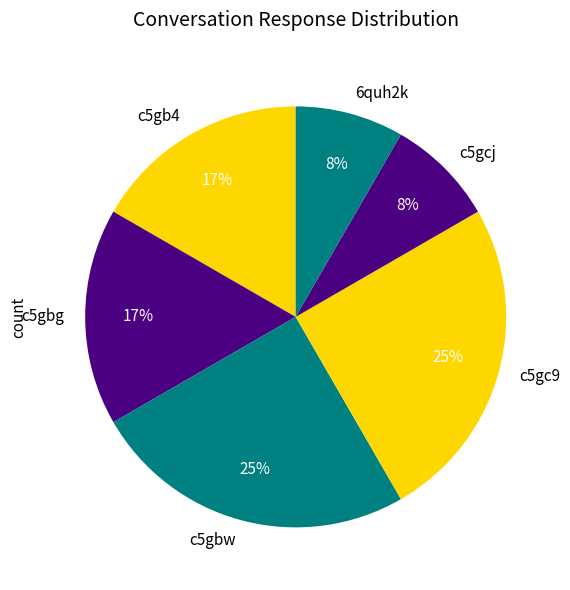

Approximately how many times larger is the value at 6quh2k compared to c5gc9?

0.3